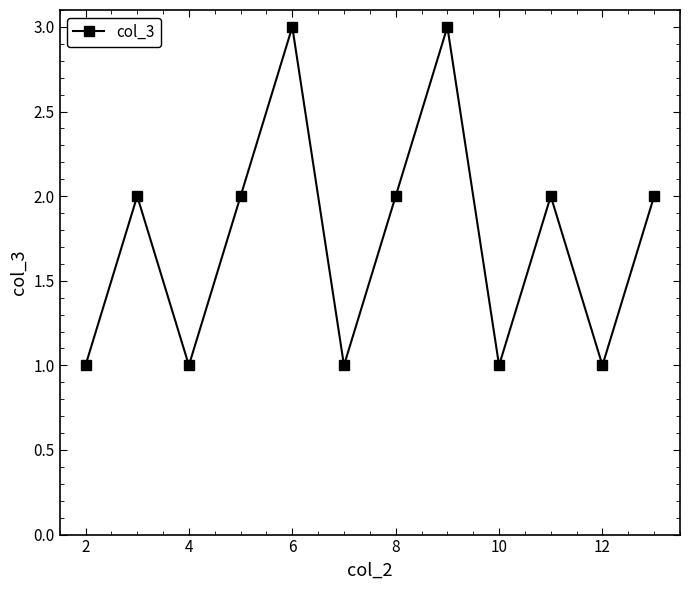

How many points are lower than both their immediate neighbors (excluding endpoints)?

4